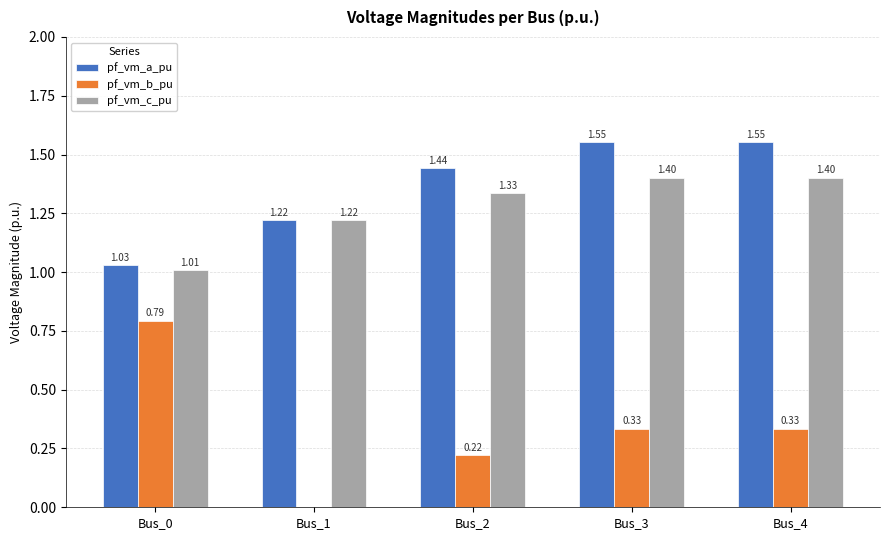

What is the total value across all series at Bus_2?

3.0